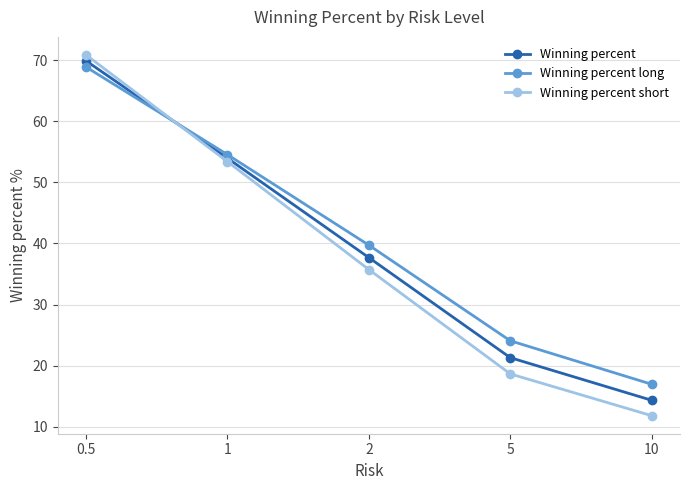

What is the highest value of the Winning percent long series?

68.9